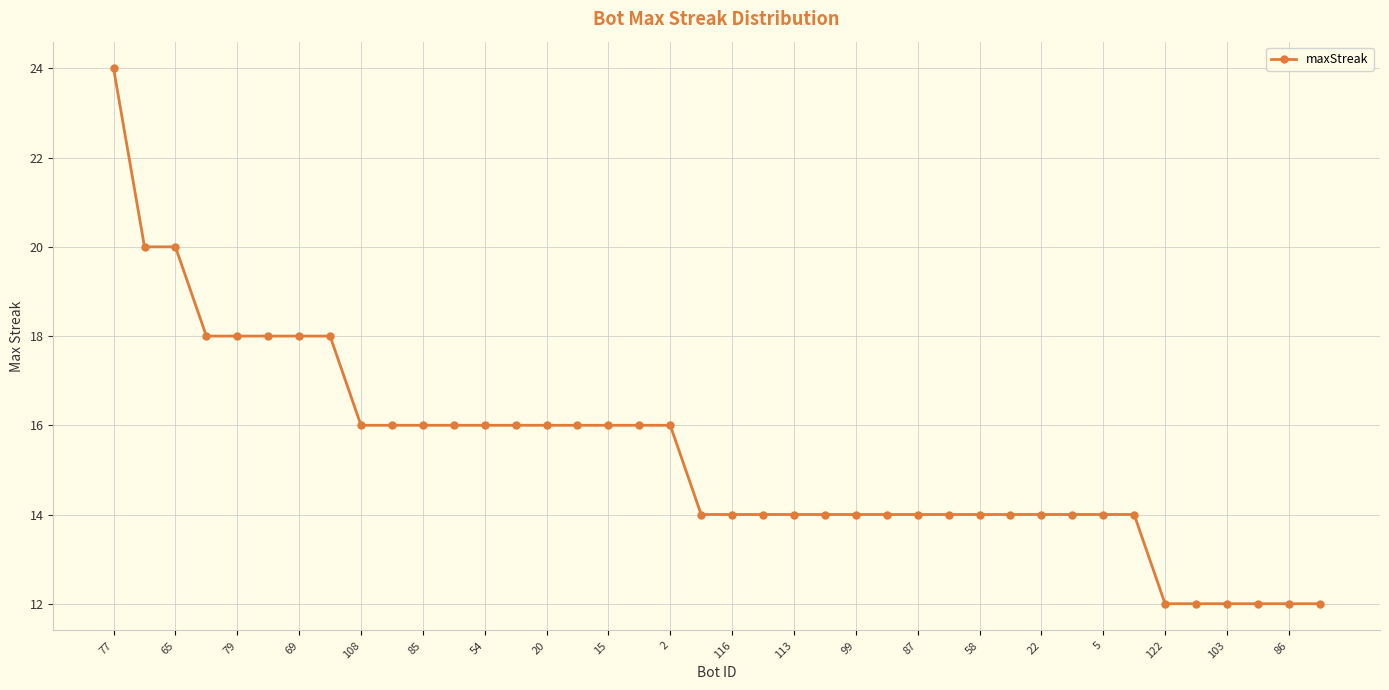

What is the difference between the maximum and minimum values?

12